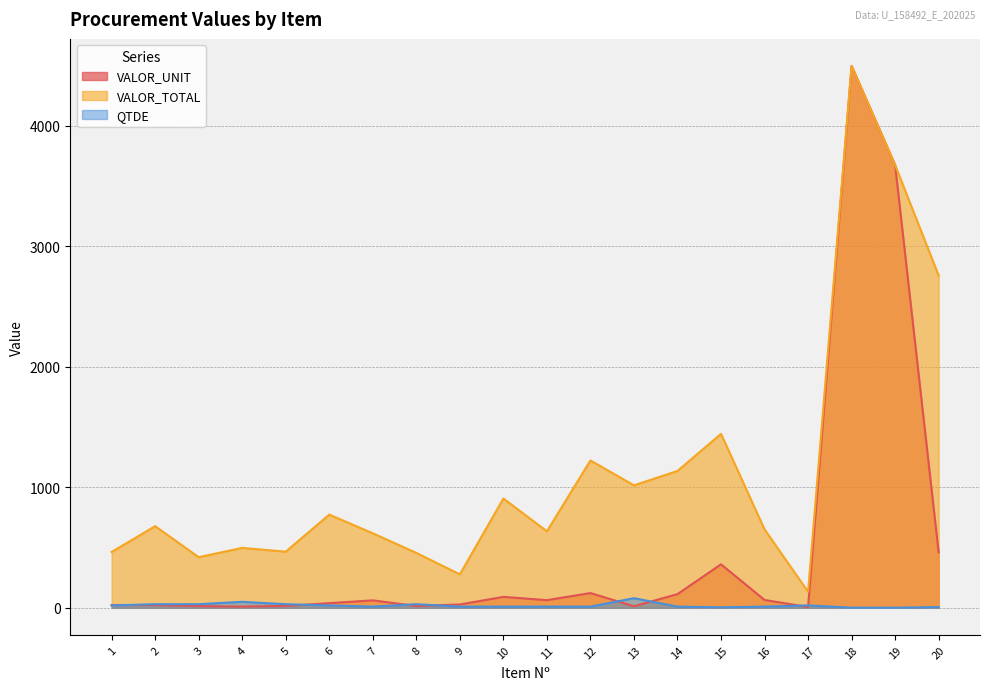

How many values in the VALOR_TOTAL series exceed 677?

10